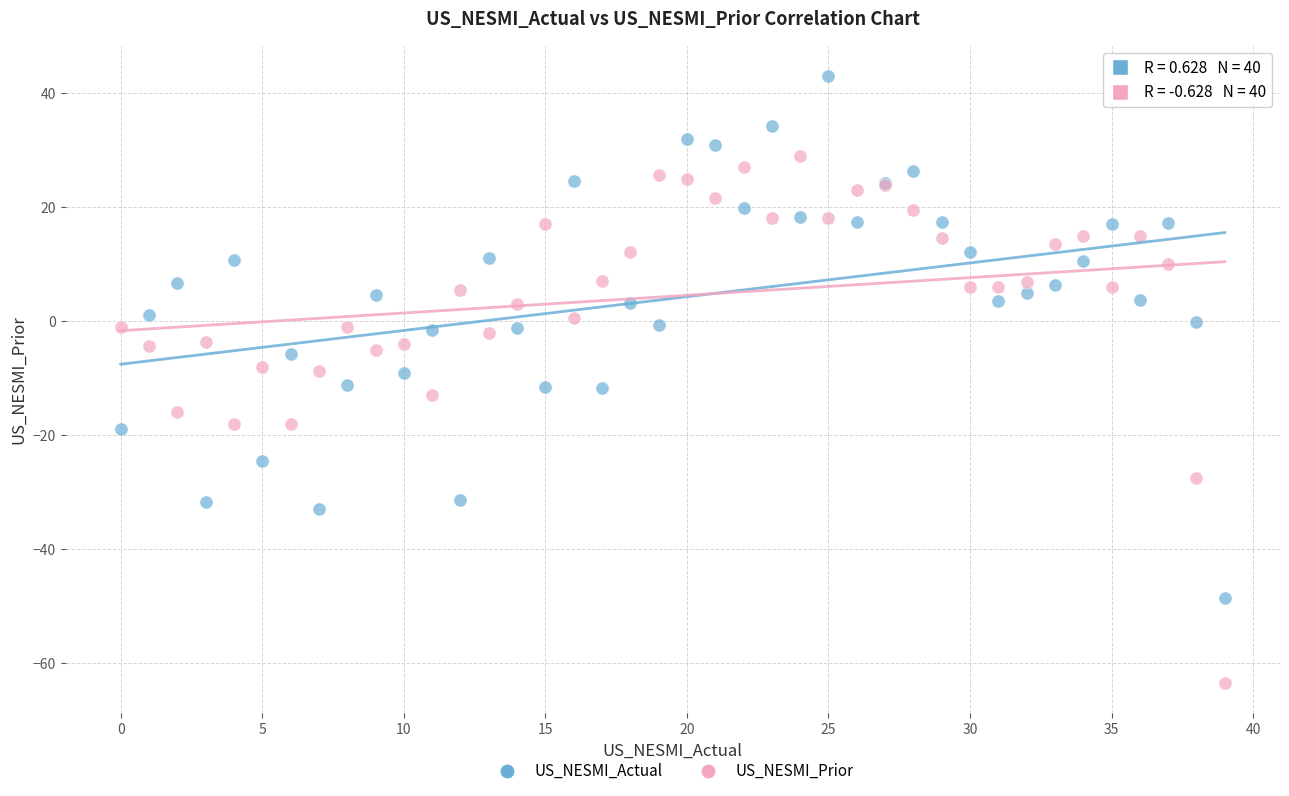

Which series contains the lowest Y value?

US_NESMI_Prior